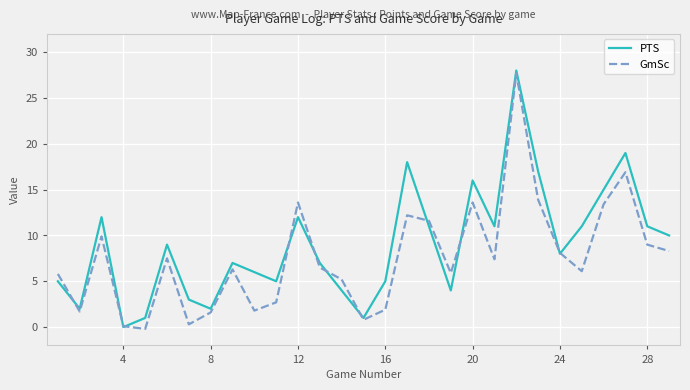

At how many categories does at least one series exceed 13?

7